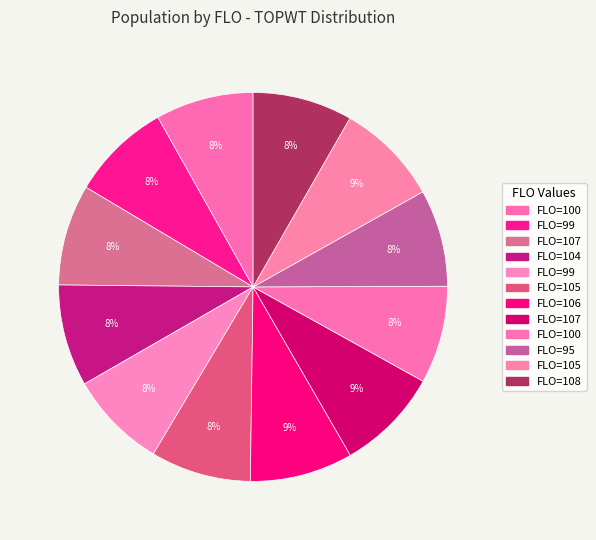

To the nearest percent, what is the average slice percentage?

8%